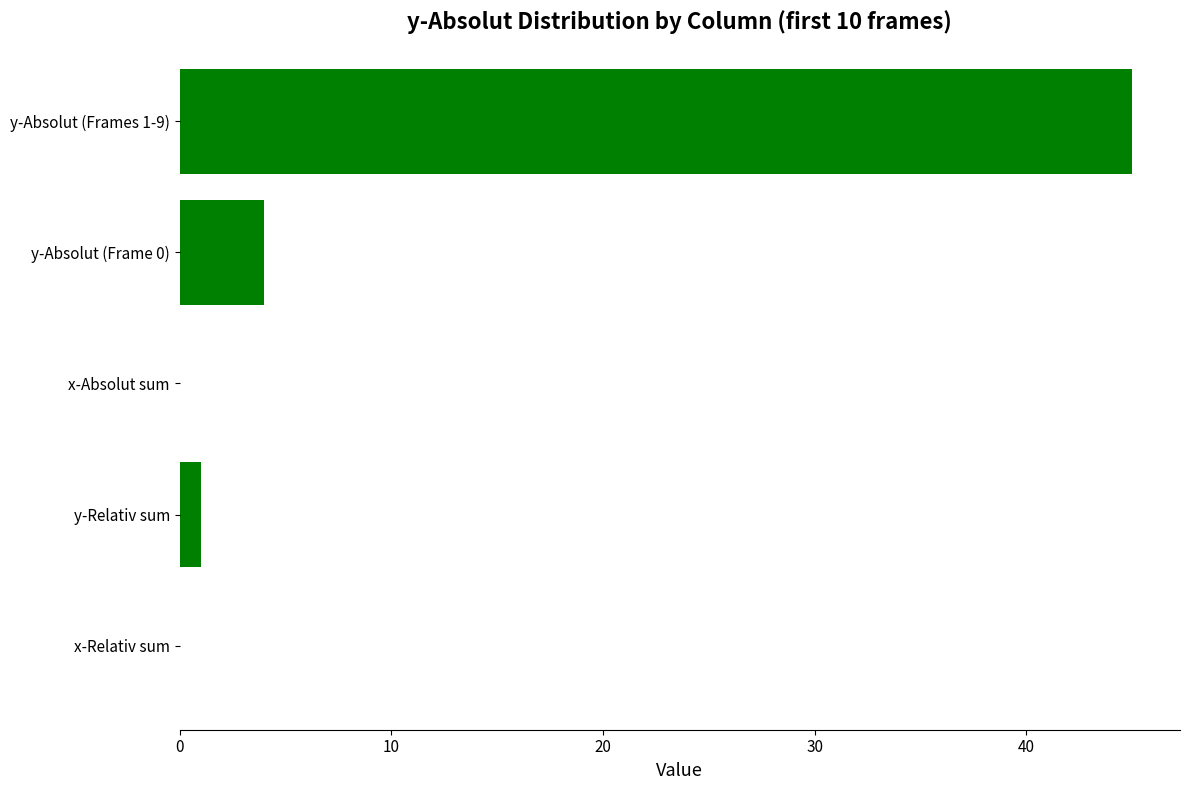

Which has a higher value, x-Relativ sum or y-Absolut (Frames 1-9)?

y-Absolut (Frames 1-9)